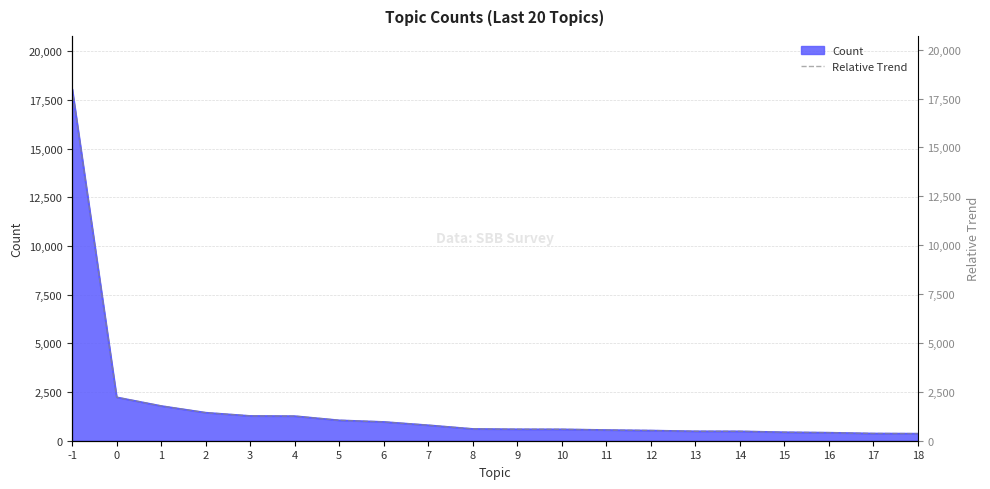

True or false: the data has more than 0 interior local peaks.

False